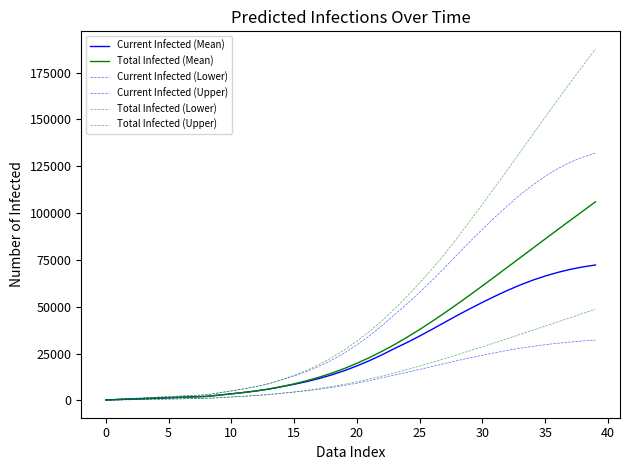

Does the chart display data point markers on the line(s)?

No